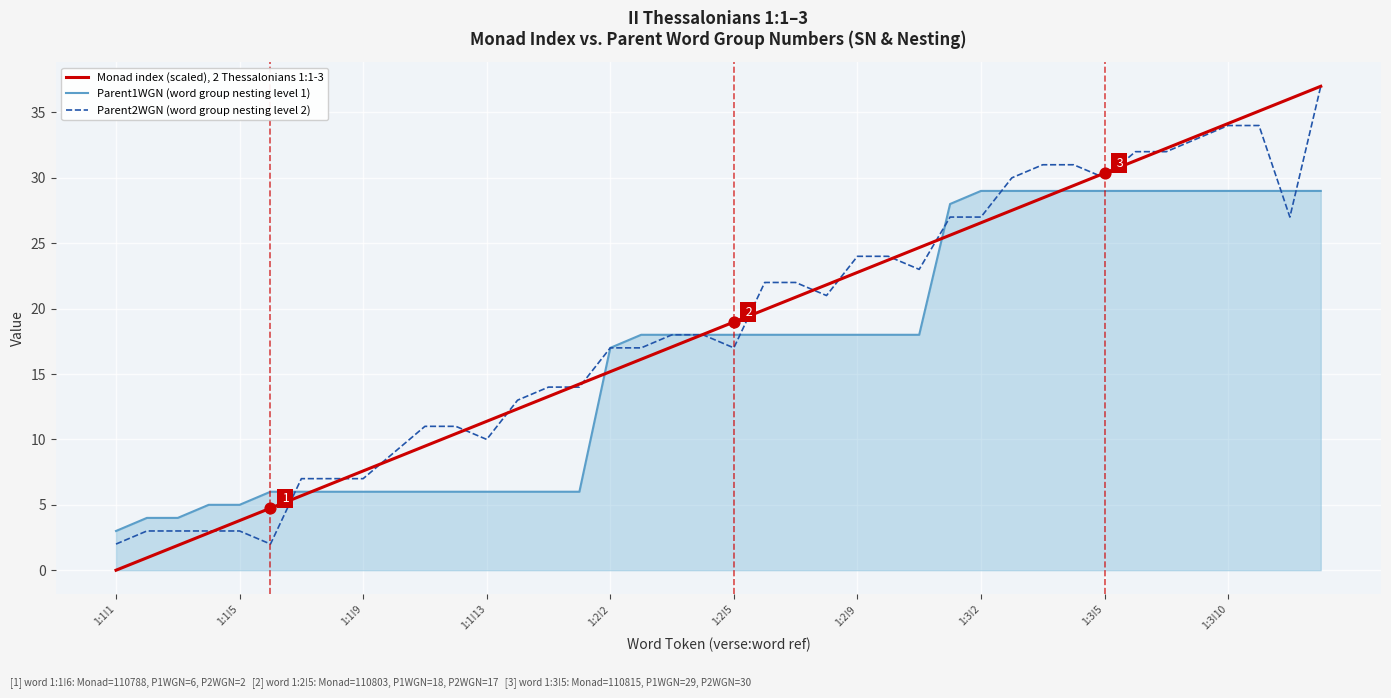

Which series has the widest spread of values?

Monad index (scaled), 2 Thessalonians 1:1-3